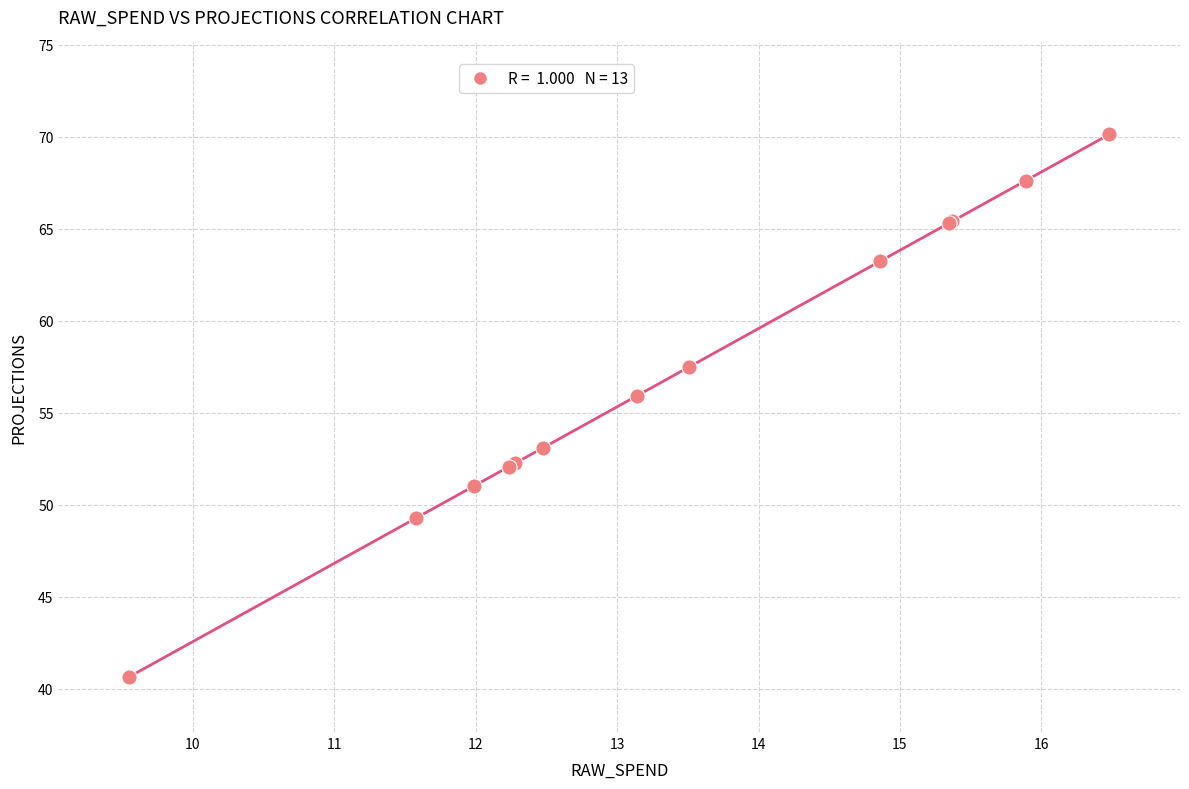

What Y value in the scatter plot is closest to 55?

55.9